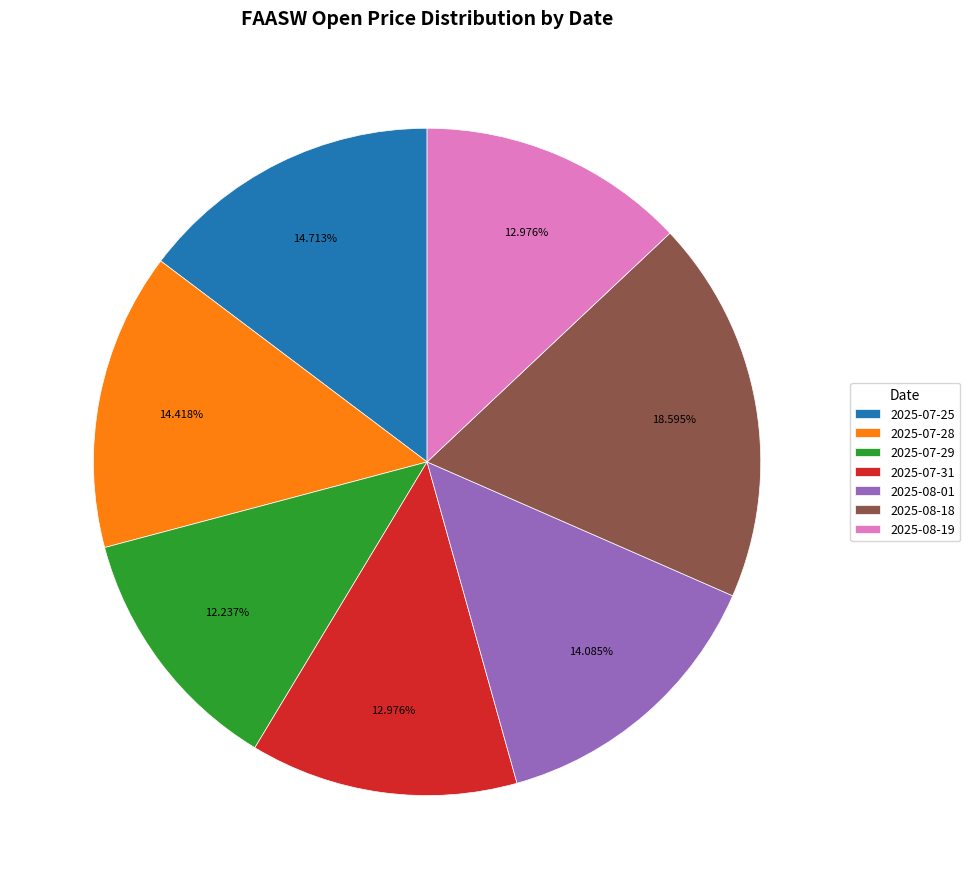

Count the number of slices in the pie.

7